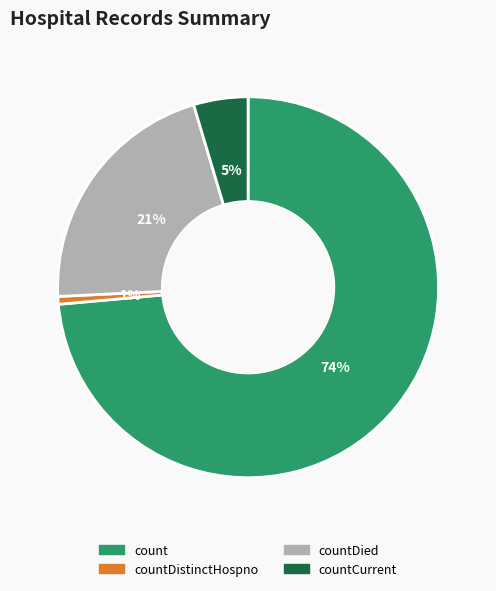

To the nearest percent, what is the average slice percentage?

25%